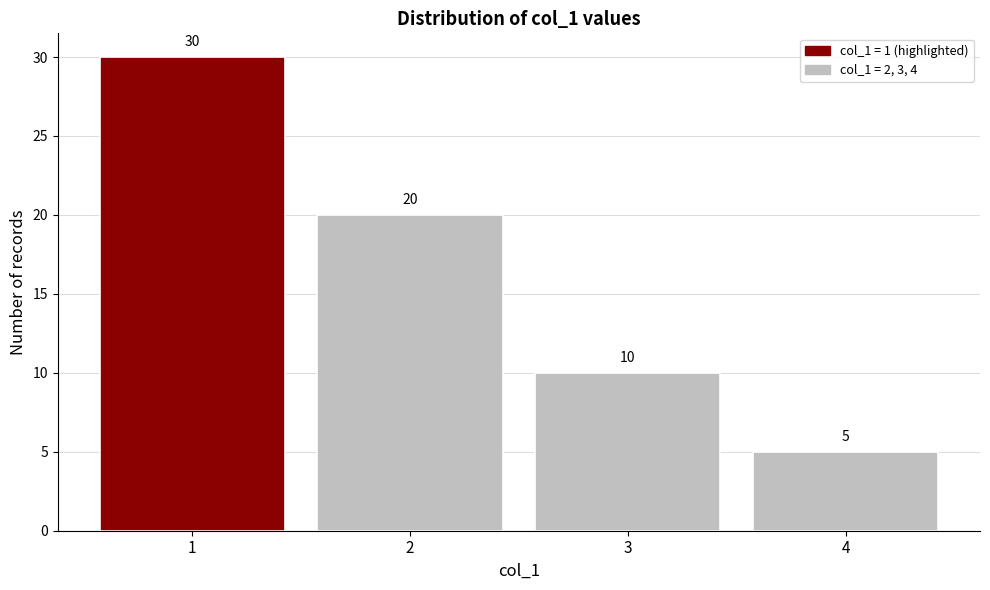

Reading left to right, extract all data points from this chart.

1=30	2=20	3=10	4=5